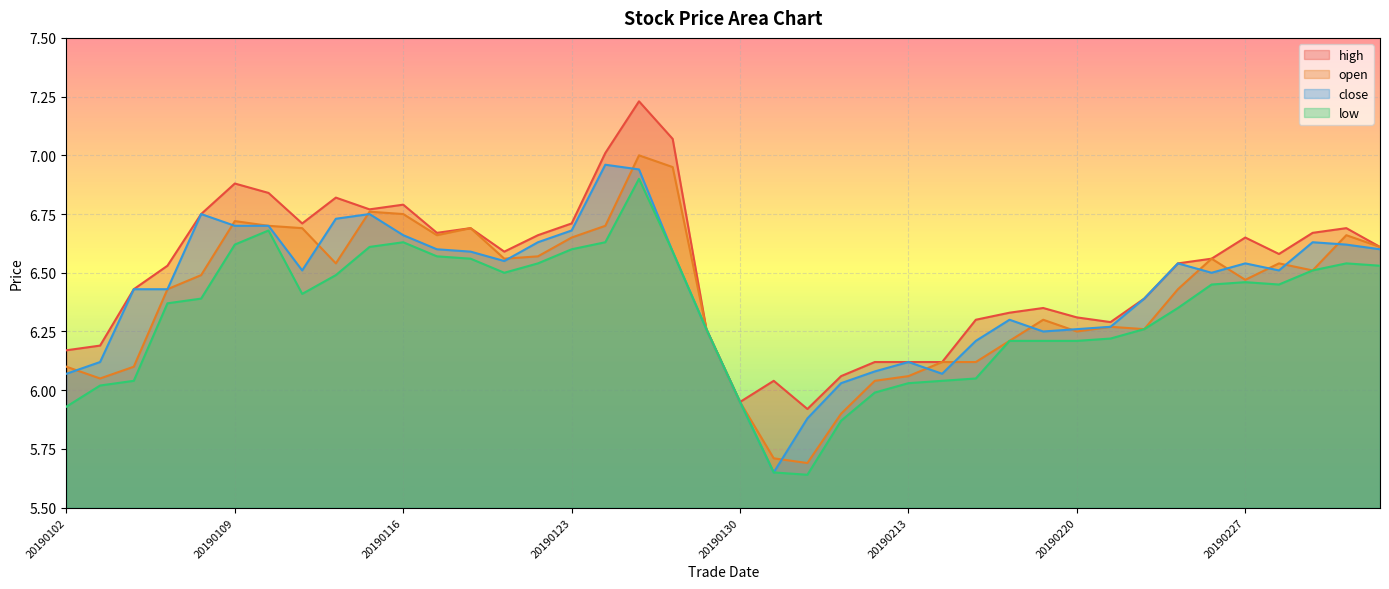

At 20190125, list the series in order from largest to smallest.

high, open, close, low